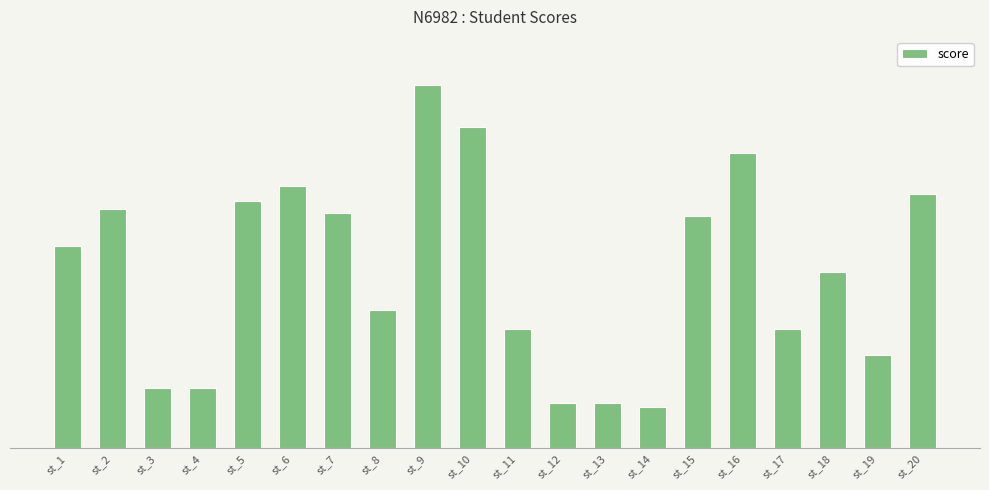

What is the value of the 14th bar from the left?

11